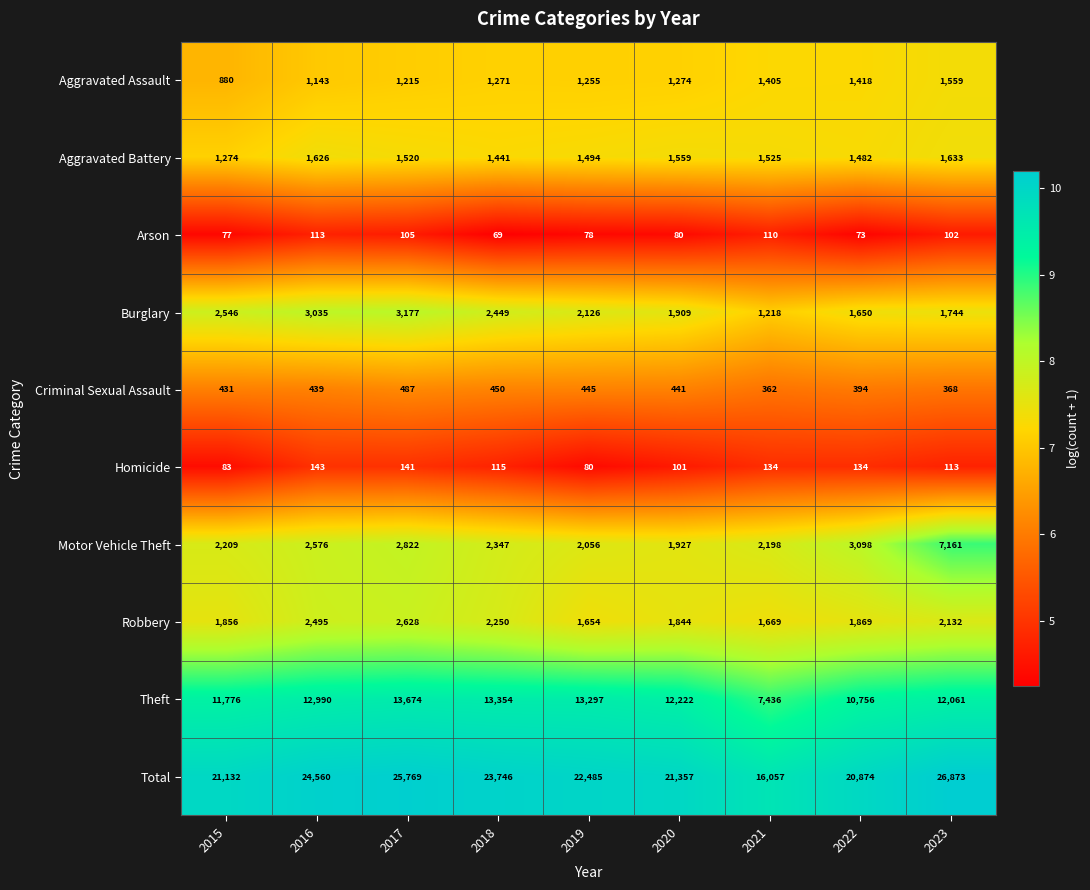

What is the greatest value displayed?

26873